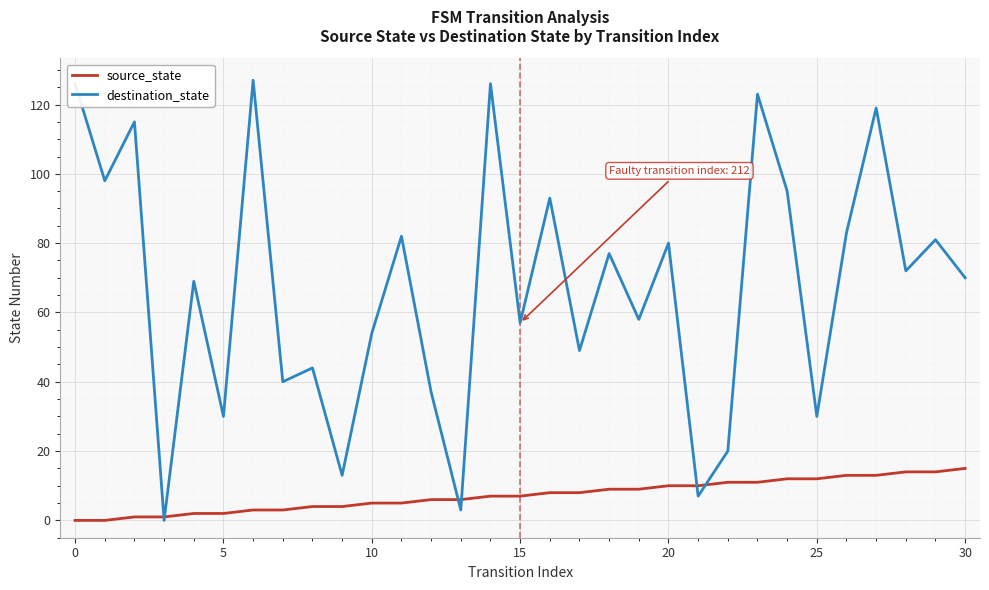

What is the highest value of the source_state series?

15